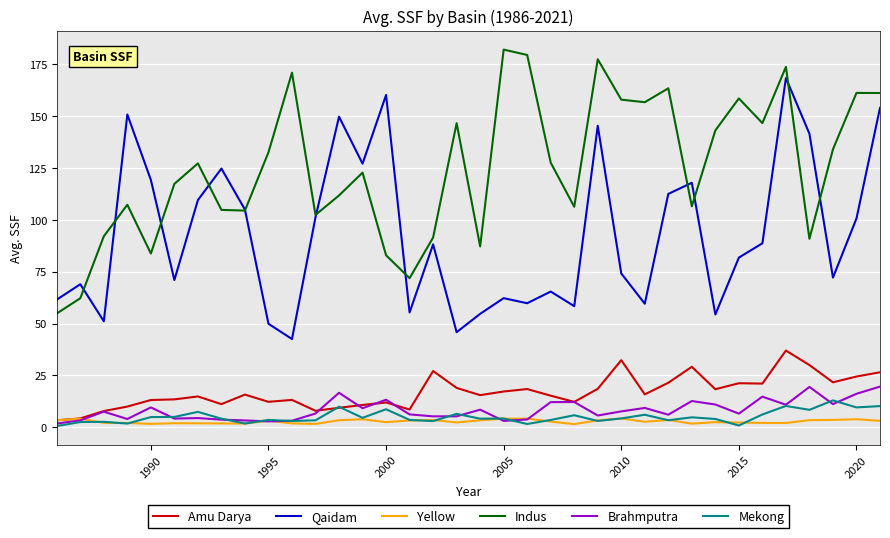

What is the difference between the second highest and minimum values in the Mekong series?

9.7